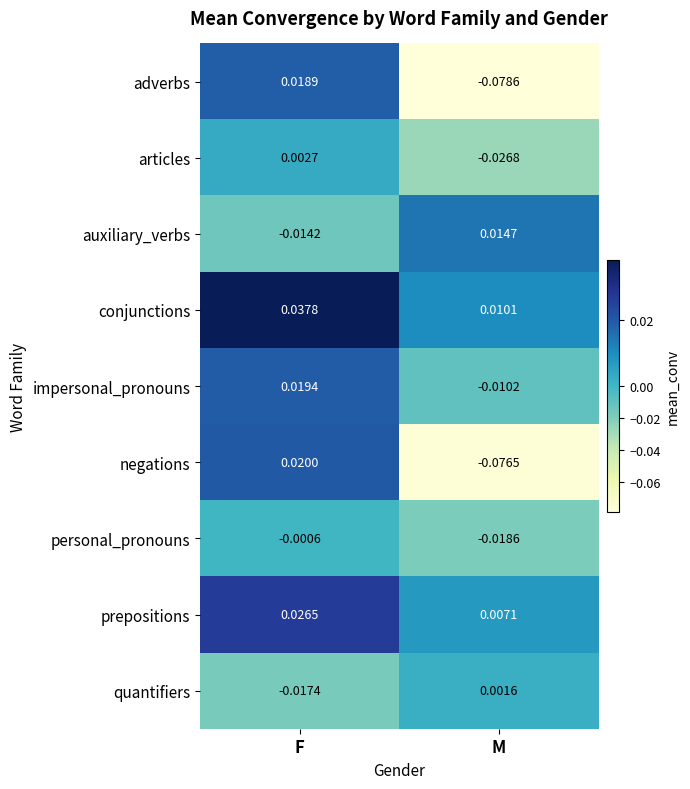

Is the value of quantifiers at F greater than the value of auxiliary_verbs at M?

No